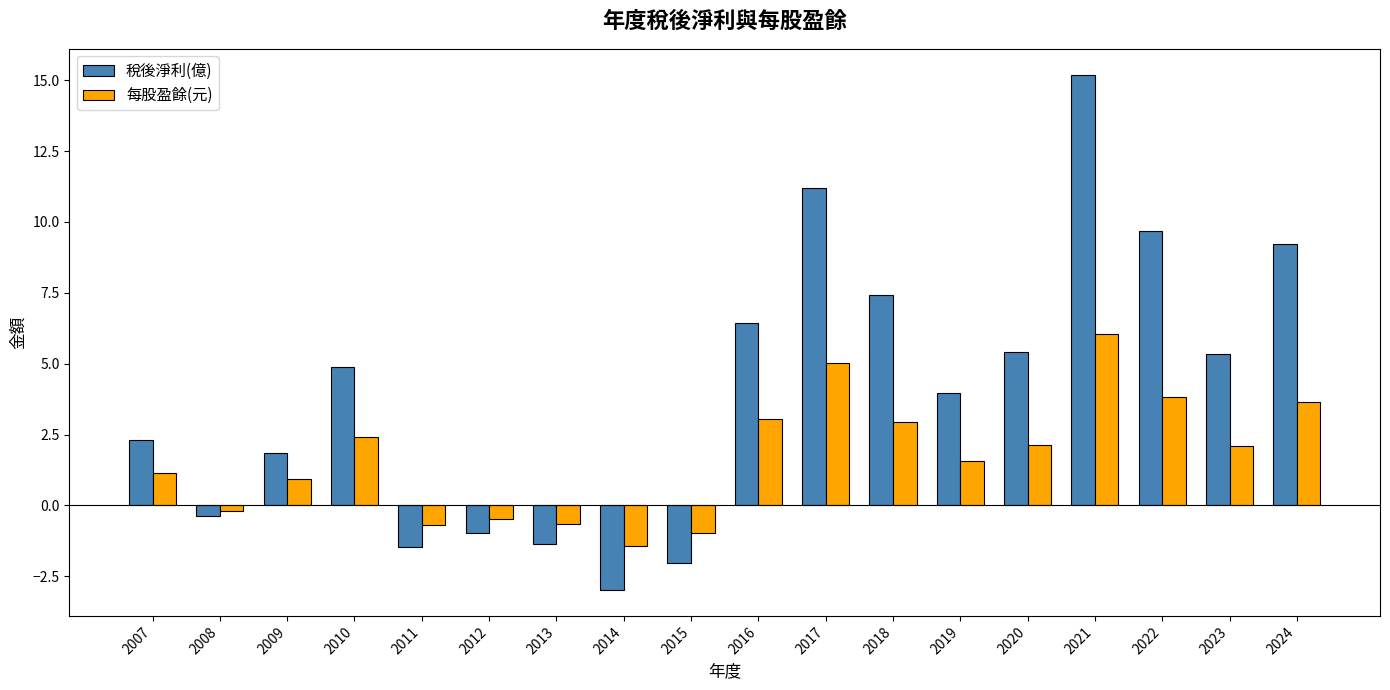

How many bars are there in each group?

2